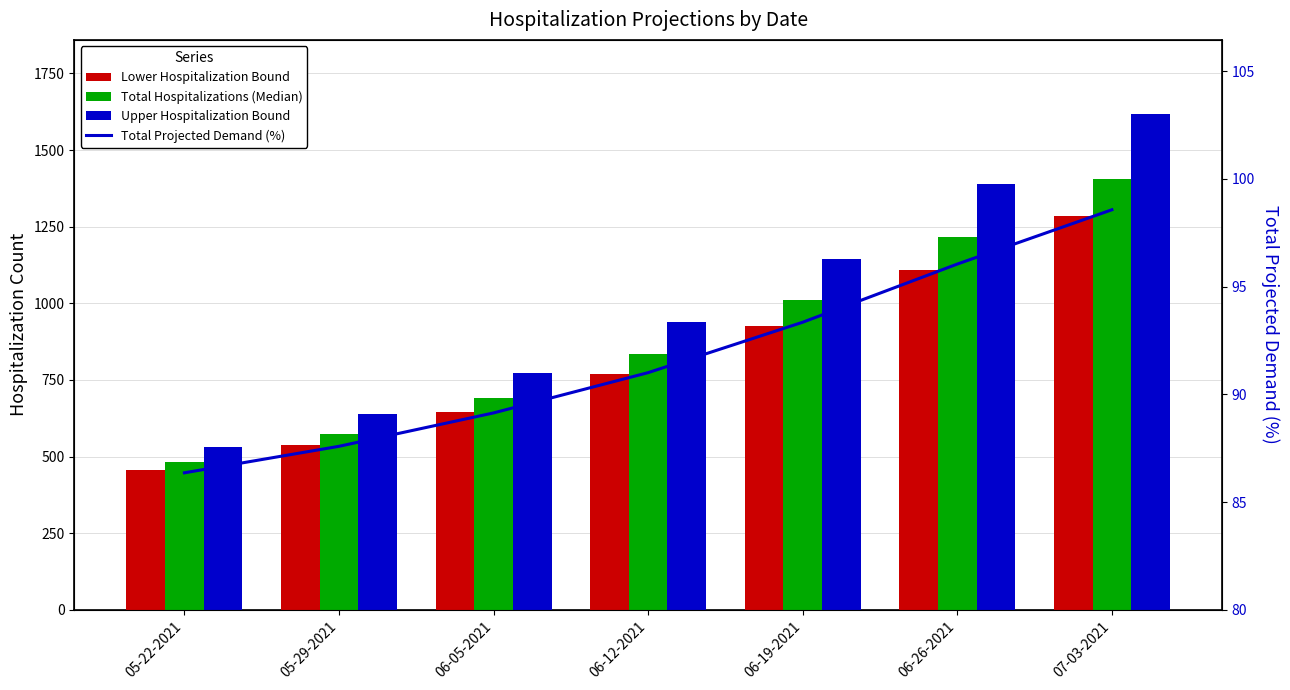

What is the value of the Lower Hospitalization Bound bar at the 5th from the left?

926.0